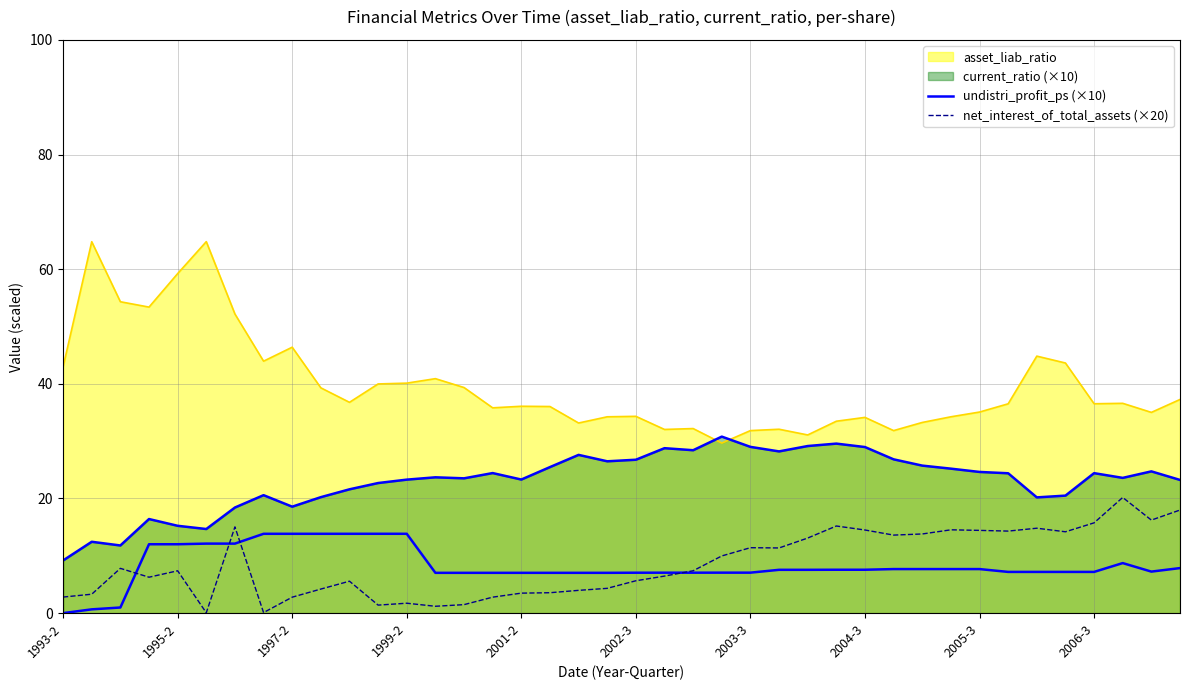

Is it true that undistri_profit_ps (×10) equals 1.5 at 33?

False